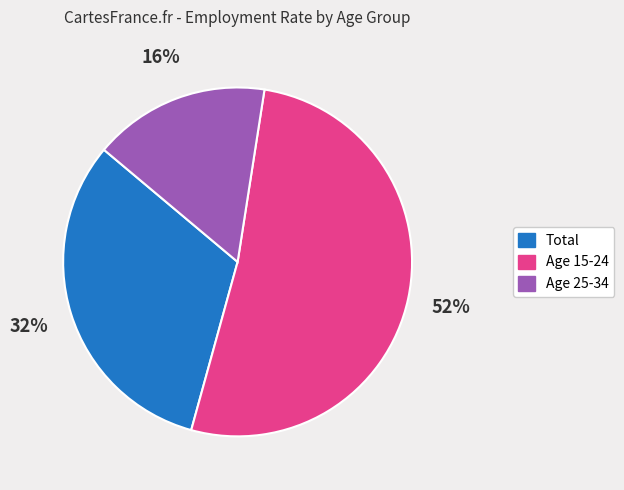

To the nearest percent, what is the average slice percentage?

33%